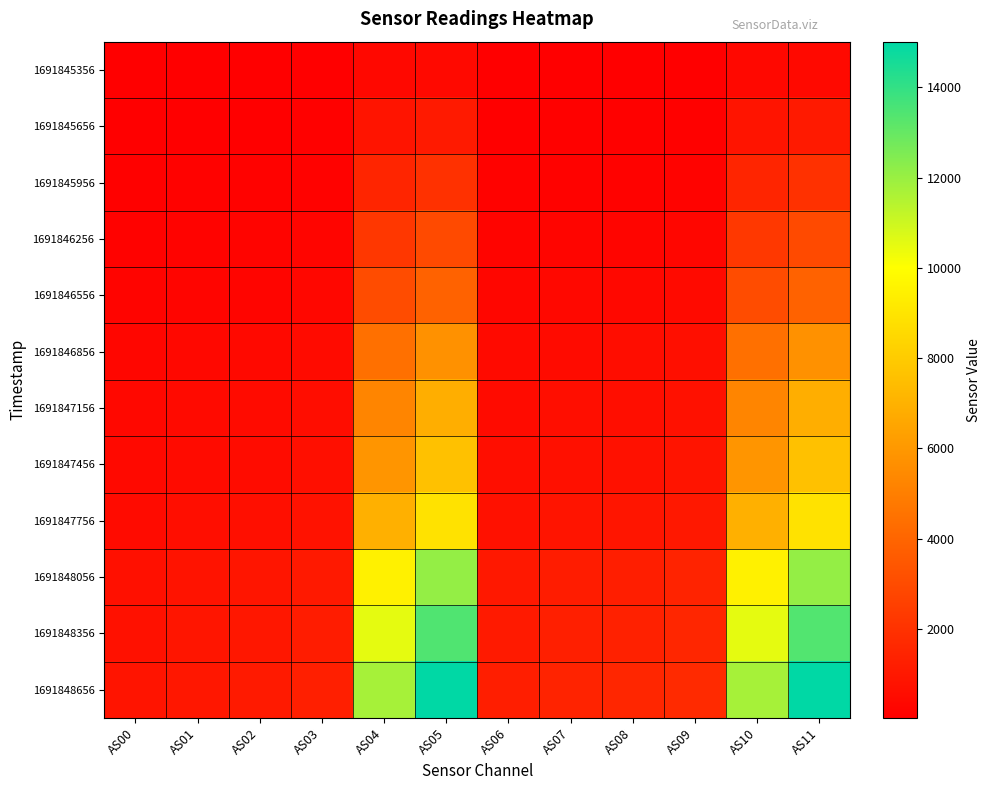

Reading right to left, extract all data points from this chart.

1691845356: AS11=428	AS10=396	AS09=54	AS08=46	AS07=44	AS06=42	AS05=428	AS04=396	AS03=49	AS02=45	AS01=41	AS00=30
1691845656: AS11=1060	AS10=847	AS09=114	AS08=97	AS07=92	AS06=83	AS05=1058	AS04=847	AS03=95	AS02=85	AS01=78	AS00=62
1691845956: AS11=1980	AS10=1507	AS09=203	AS08=173	AS07=165	AS06=144	AS05=1978	AS04=1507	AS03=164	AS02=144	AS01=134	AS00=109
1691846256: AS11=2940	AS10=2225	AS09=301	AS08=259	AS07=248	AS06=214	AS05=2938	AS04=2222	AS03=241	AS02=209	AS01=194	AS00=159
1691846556: AS11=3908	AS10=3017	AS09=443	AS08=379	AS07=356	AS06=310	AS05=3910	AS04=3017	AS03=340	AS02=291	AS01=267	AS00=218
1691846856: AS11=5716	AS10=4434	AS09=660	AS08=566	AS07=527	AS06=456	AS05=5714	AS04=4433	AS03=491	AS02=418	AS01=382	AS00=318
1691847156: AS11=6870	AS10=5247	AS09=715	AS08=629	AS07=602	AS06=517	AS05=6868	AS04=5248	AS03=562	AS02=481	AS01=446	AS00=375
1691847456: AS11=7626	AS10=5894	AS09=827	AS08=729	AS07=698	AS06=605	AS05=7624	AS04=5891	AS03=650	AS02=554	AS01=510	AS00=424
1691847756: AS11=8886	AS10=6949	AS09=1002	AS08=884	AS07=843	AS06=734	AS05=8884	AS04=6950	AS03=779	AS02=661	AS01=606	AS00=503
1691848056: AS11=12098	AS10=9499	AS09=1410	AS08=1238	AS07=1161	AS06=999	AS05=12098	AS04=9498	AS03=1050	AS02=884	AS01=809	AS00=677
1691848356: AS11=13401	AS10=10522	AS09=1554	AS08=1375	AS07=1287	AS06=1102	AS05=13402	AS04=10526	AS03=1155	AS02=969	AS01=889	AS00=748
1691848656: AS11=15011	AS10=11755	AS09=1727	AS08=1530	AS07=1441	AS06=1233	AS05=15008	AS04=11753	AS03=1285	AS02=1079	AS01=990	AS00=835